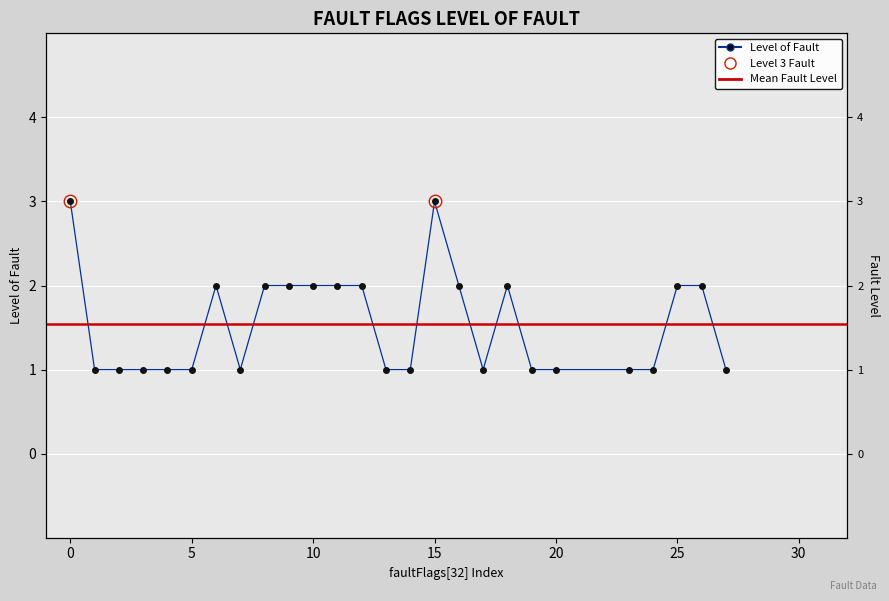

Count the number of categories in the chart.

26